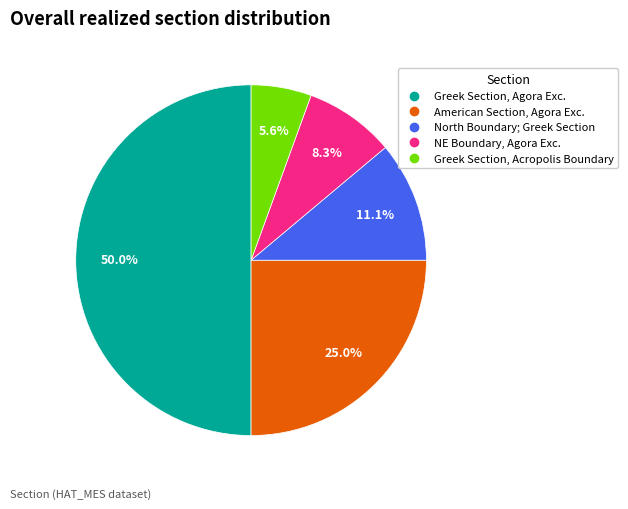

Count the number of slices in the pie.

5